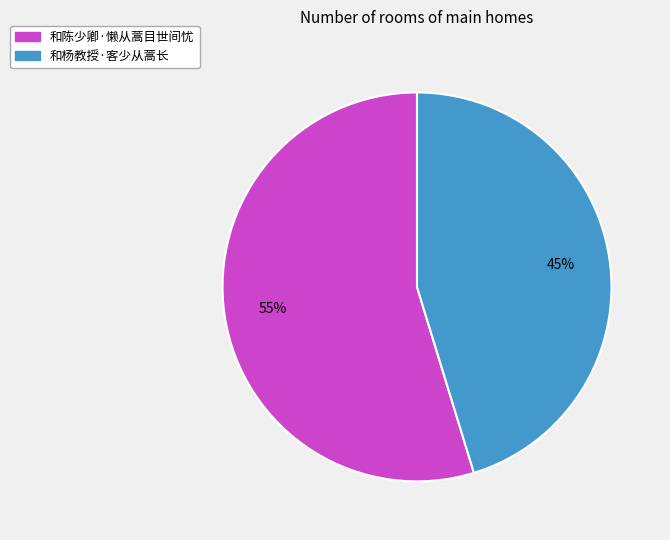

Is the sum of 和杨教授·客少从蒿长 and 和陈少卿·懒从蒿目世间忧 greater than half?

Yes